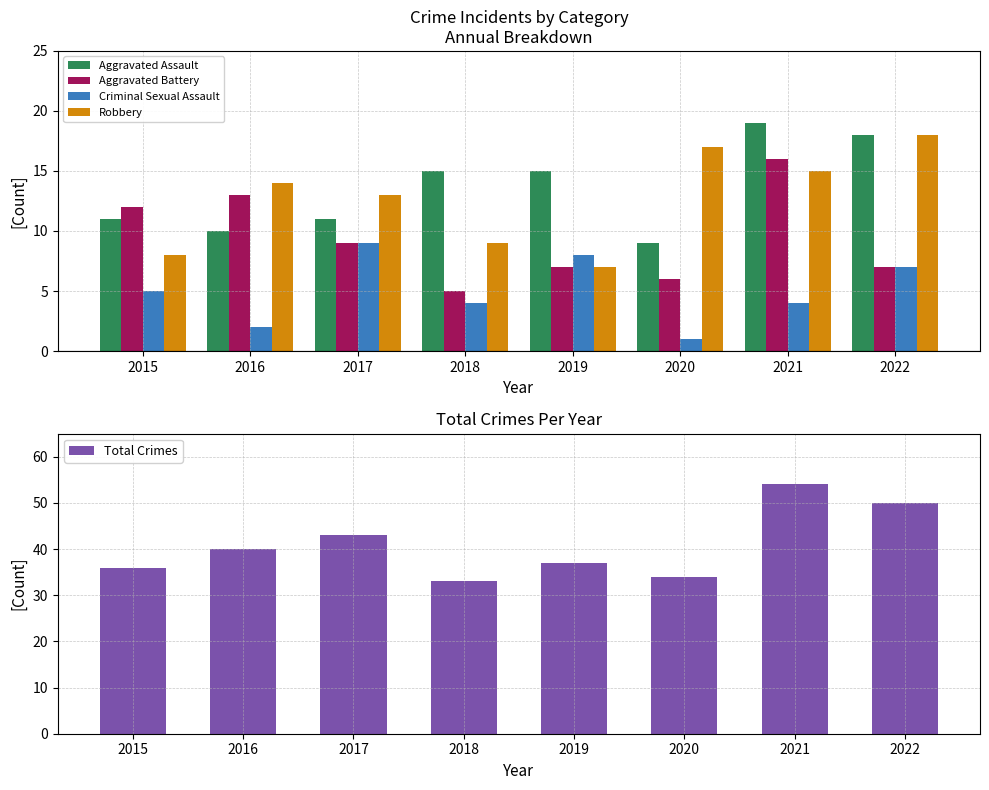

Reading left to right, transcribe all the data shown in this chart.

Aggravated Assault: 2015=11	2016=10	2017=11	2018=15	2019=15	2020=9	2021=19	2022=18
Aggravated Battery: 2015=12	2016=13	2017=9	2018=5	2019=7	2020=6	2021=16	2022=7
Criminal Sexual Assault: 2015=5	2016=2	2017=9	2018=4	2019=8	2020=1	2021=4	2022=7
Robbery: 2015=8	2016=14	2017=13	2018=9	2019=7	2020=17	2021=15	2022=18
Total Crimes: 2015=36	2016=40	2017=43	2018=33	2019=37	2020=34	2021=54	2022=50